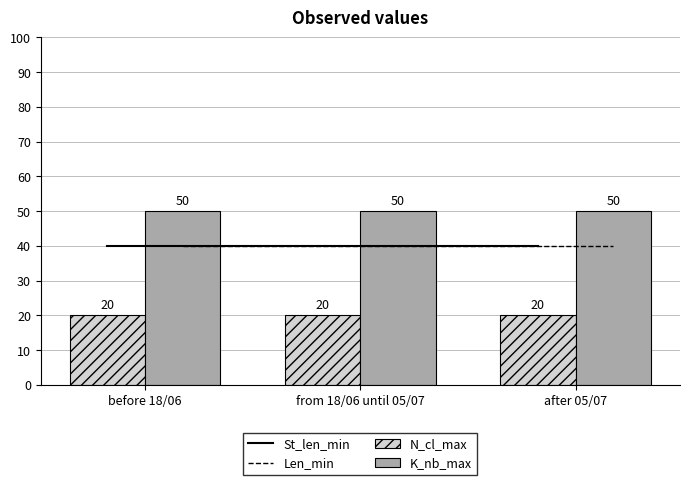

At how many categories does at least one series exceed 23?

3